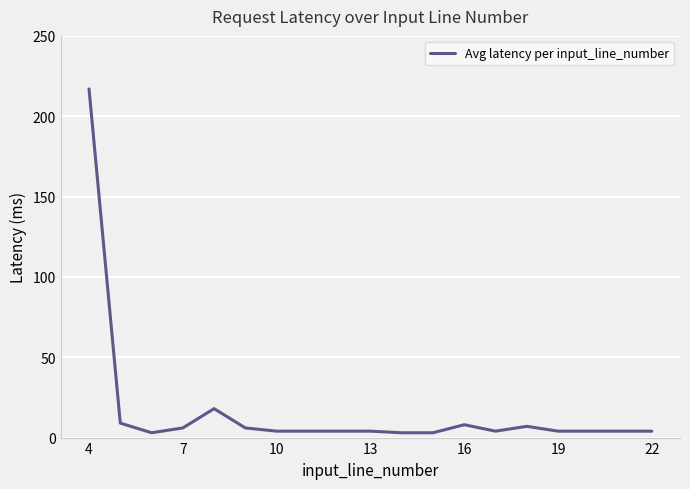

What is the difference between the maximum and second lowest values?

214